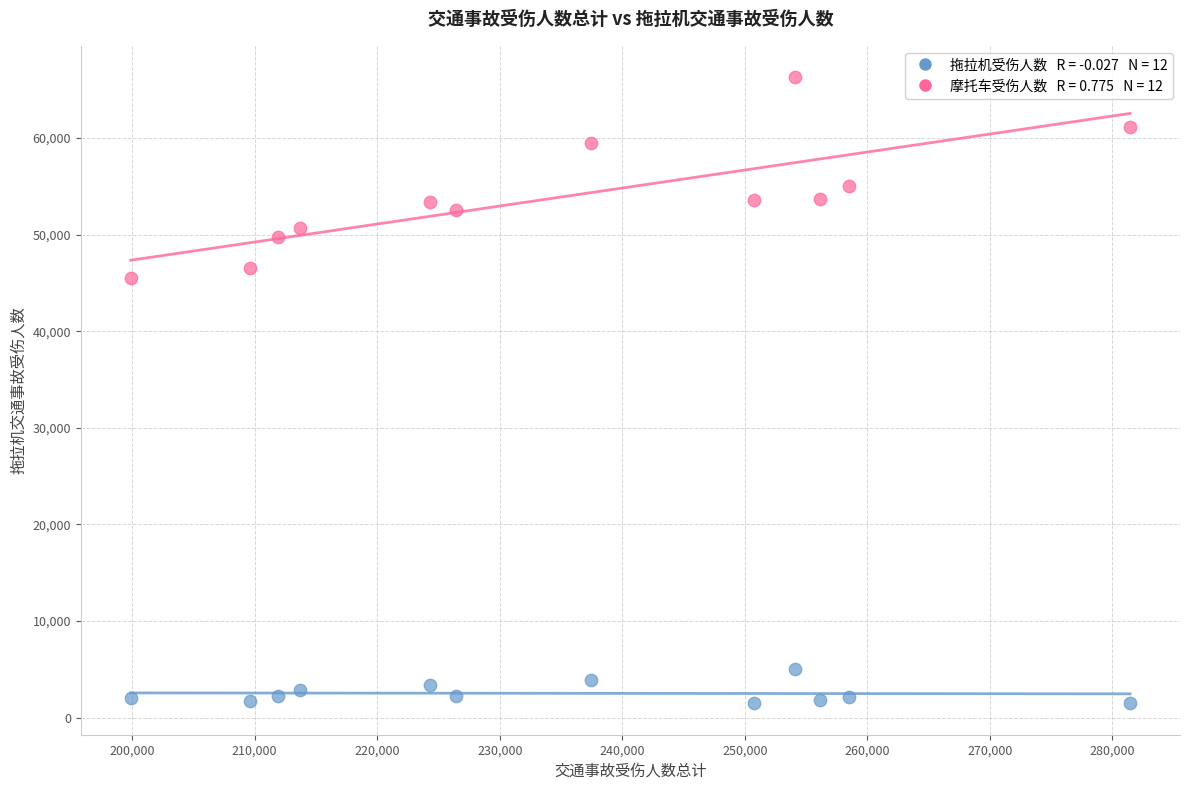

Across all series, what Y value is closest to 33890?

45467